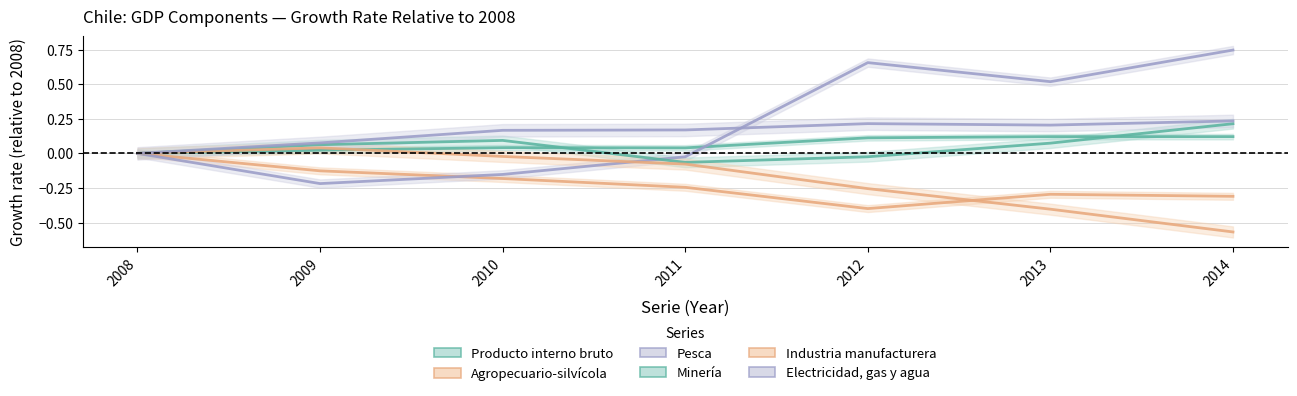

How many interior local valleys does the Electricidad, gas y agua series have?

1